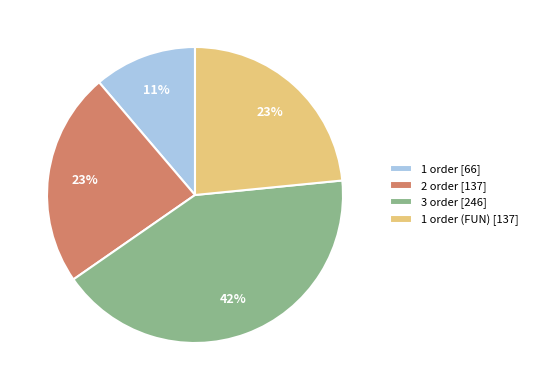

Which category has the smallest portion of the pie?

1 order [66]